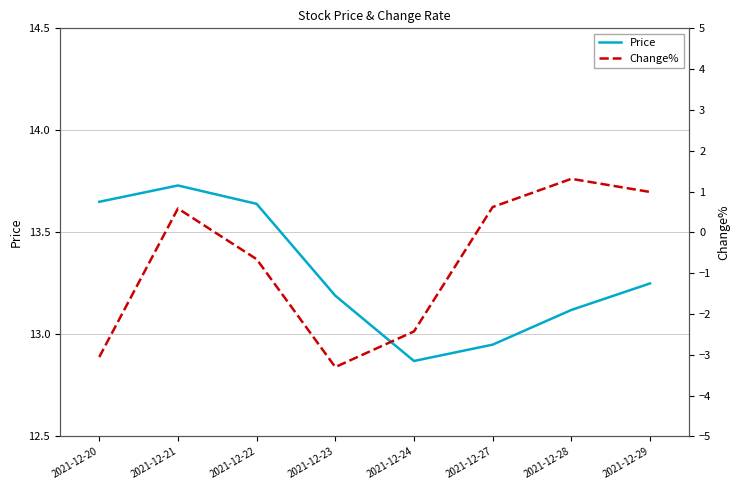

At how many categories does at least one series exceed -2?

8